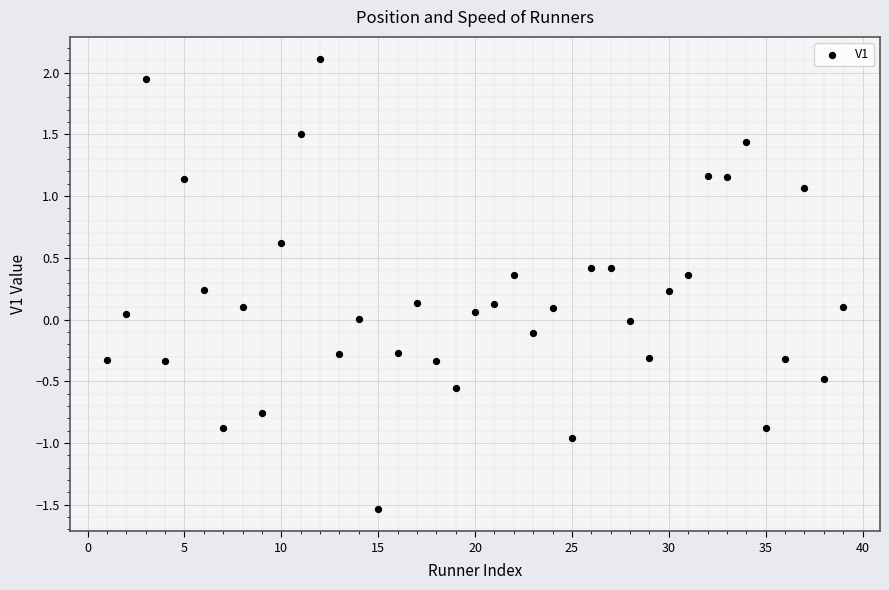

What is the range of X values (max minus min)?

38.0